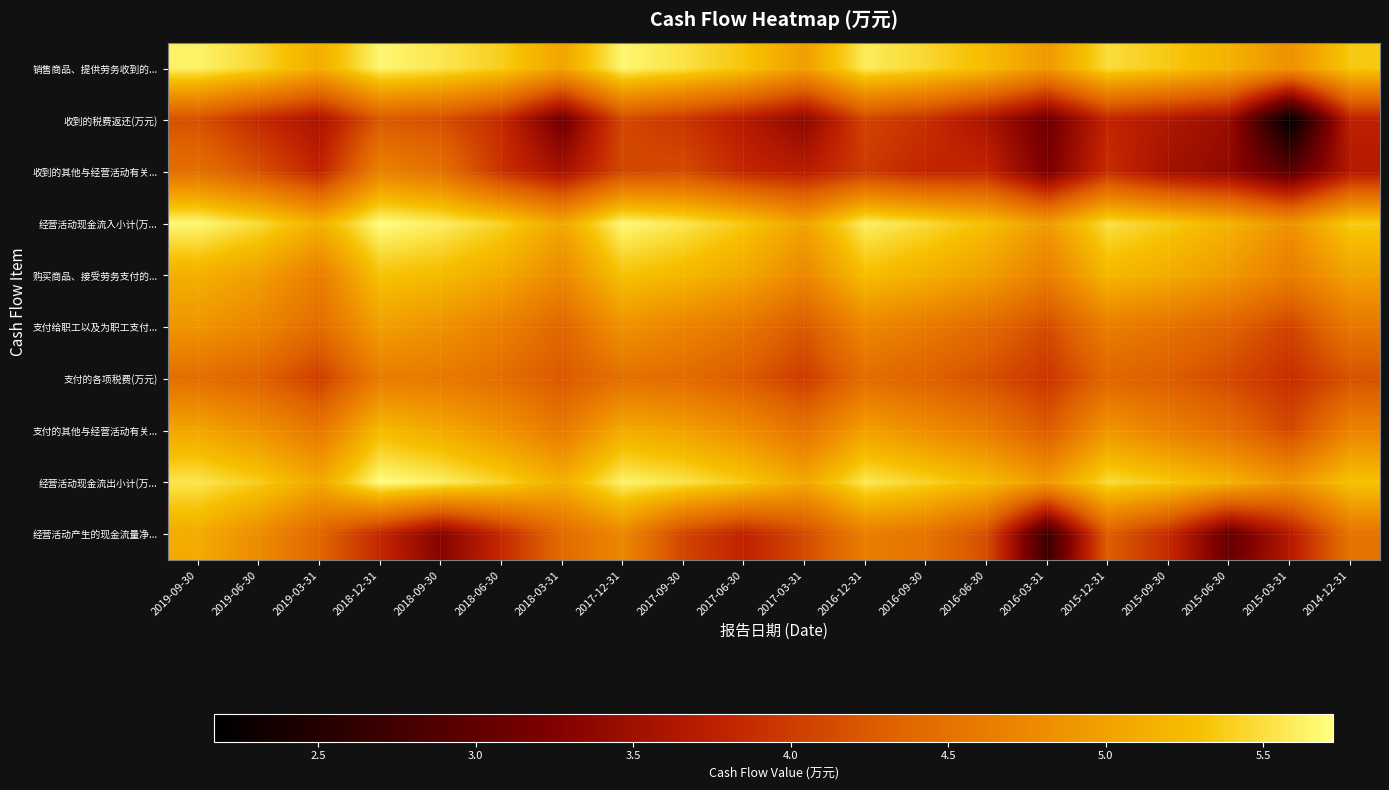

Rank the series by their maximum value, from highest to lowest.

经营活动现金流入小计(万..., 经营活动现金流出小计(万..., 销售商品、提供劳务收到的..., 购买商品、接受劳务支付的..., 支付的其他与经营活动有关..., 经营活动产生的现金流量净..., 支付给职工以及为职工支付..., 收到的其他与经营活动有关..., 支付的各项税费(万元), 收到的税费返还(万元)